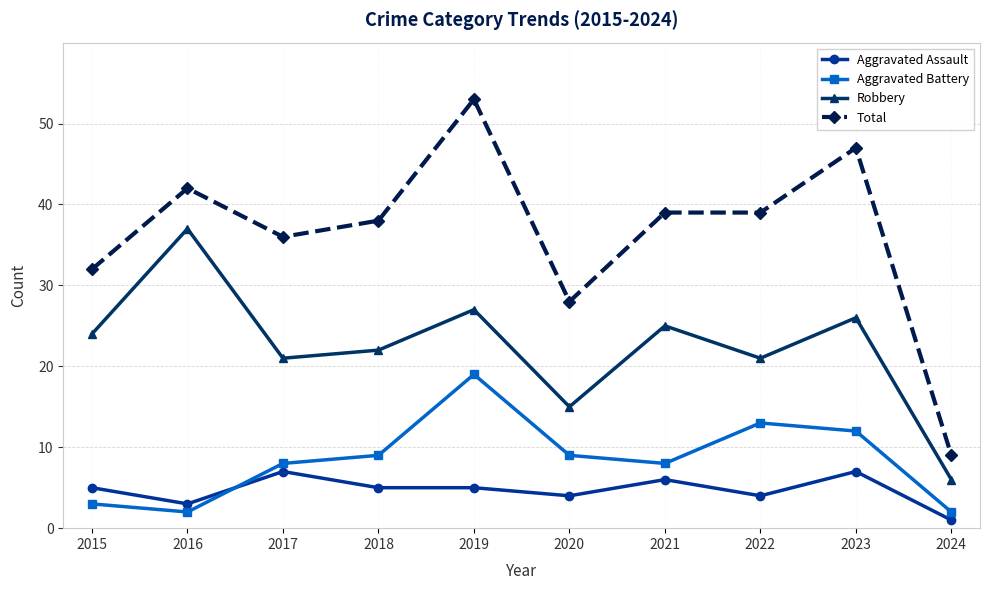

How many lines are shown in the chart?

4